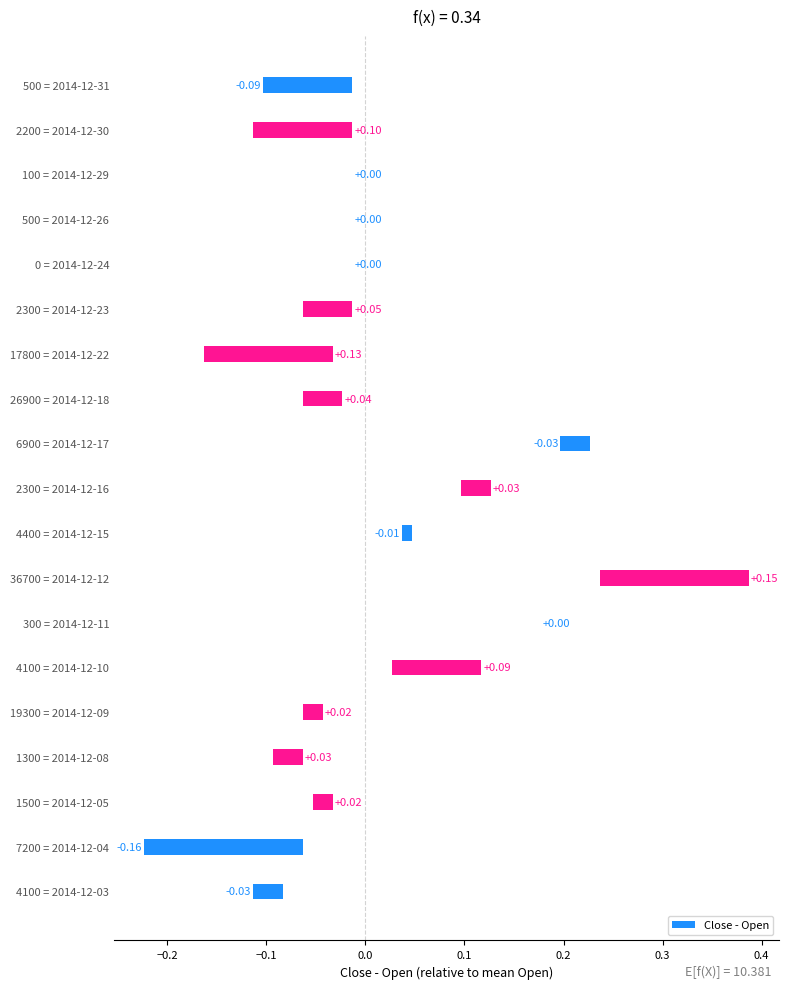

What is the minimum value shown in the chart?

-0.2